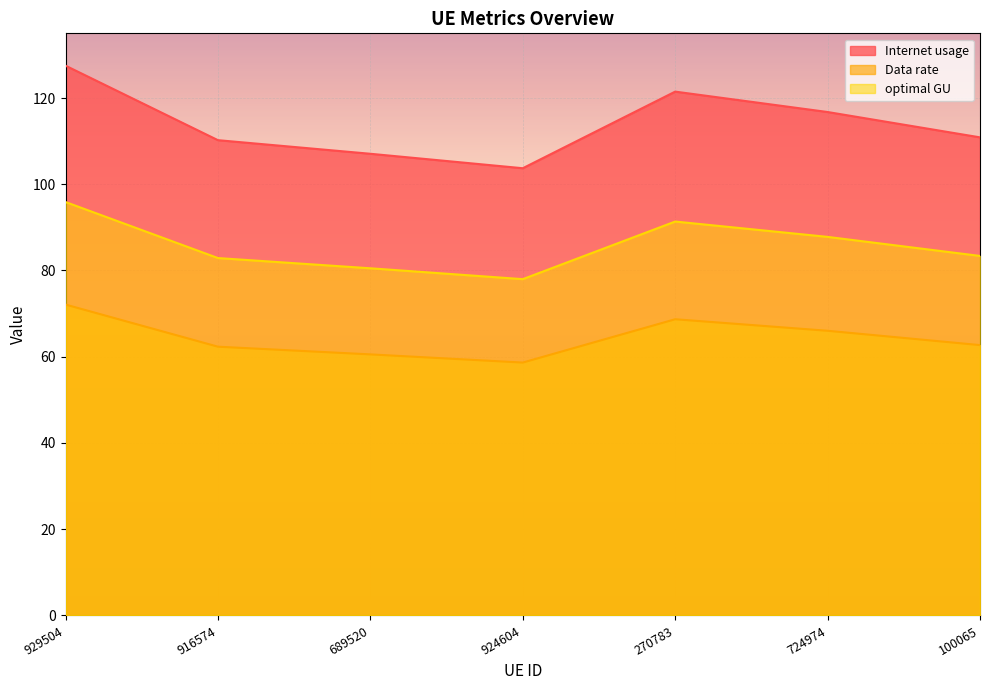

What is the label of the 6th point from the left?

724974